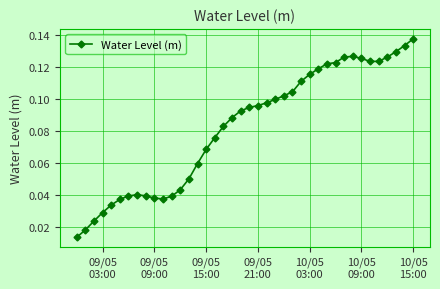

How many data points does each series have?

40